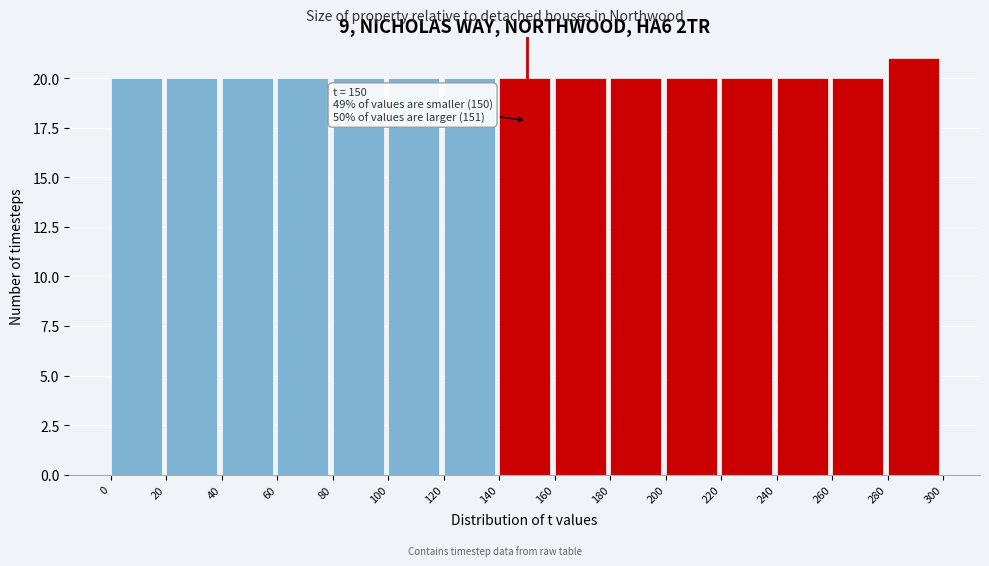

Over which range of the x-axis is the bar tallest?

280 to 300